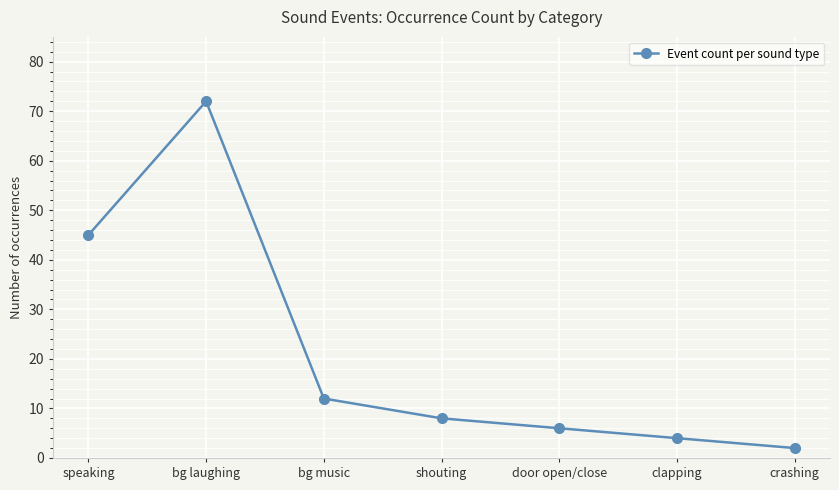

The chart shows a value of 12 at bg music. True or false?

True